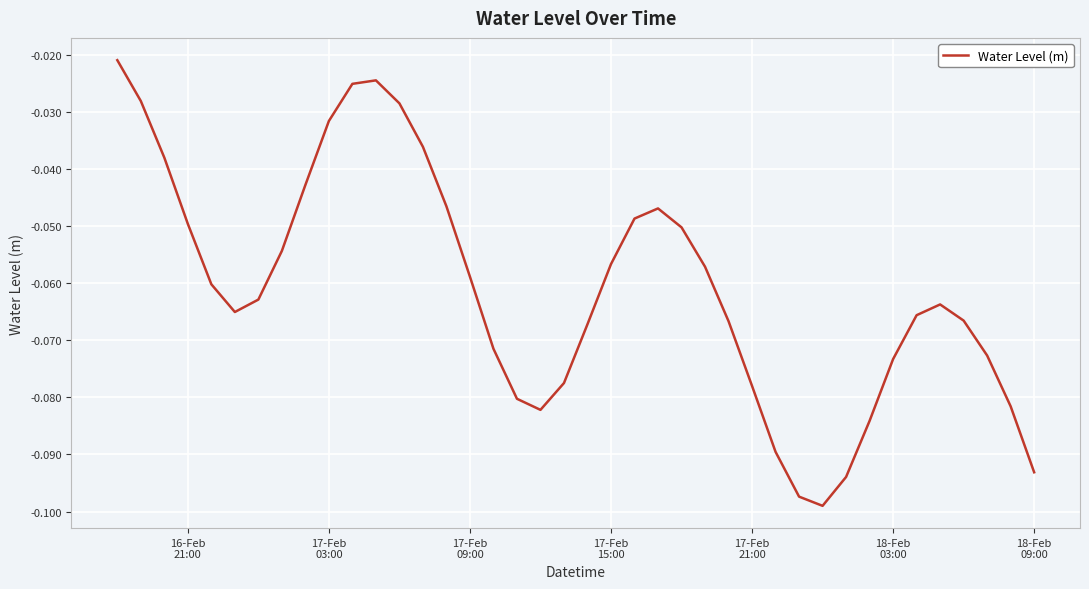

How many lines are shown in the chart?

1